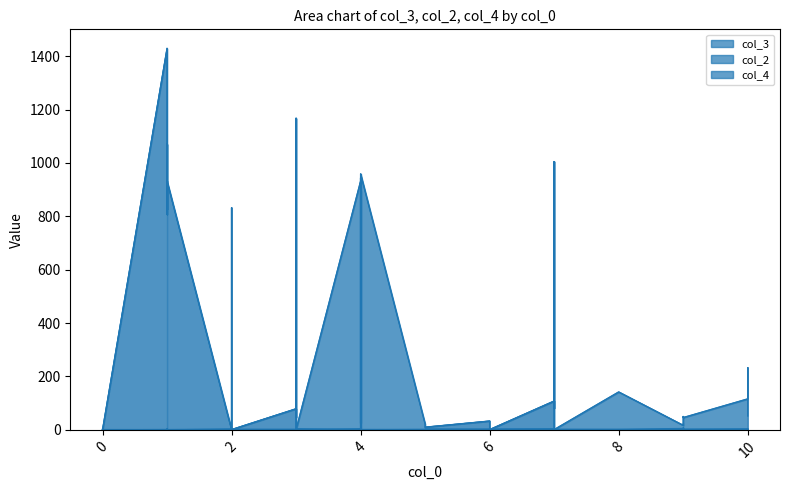

Between 5 and 9, which is larger?

9